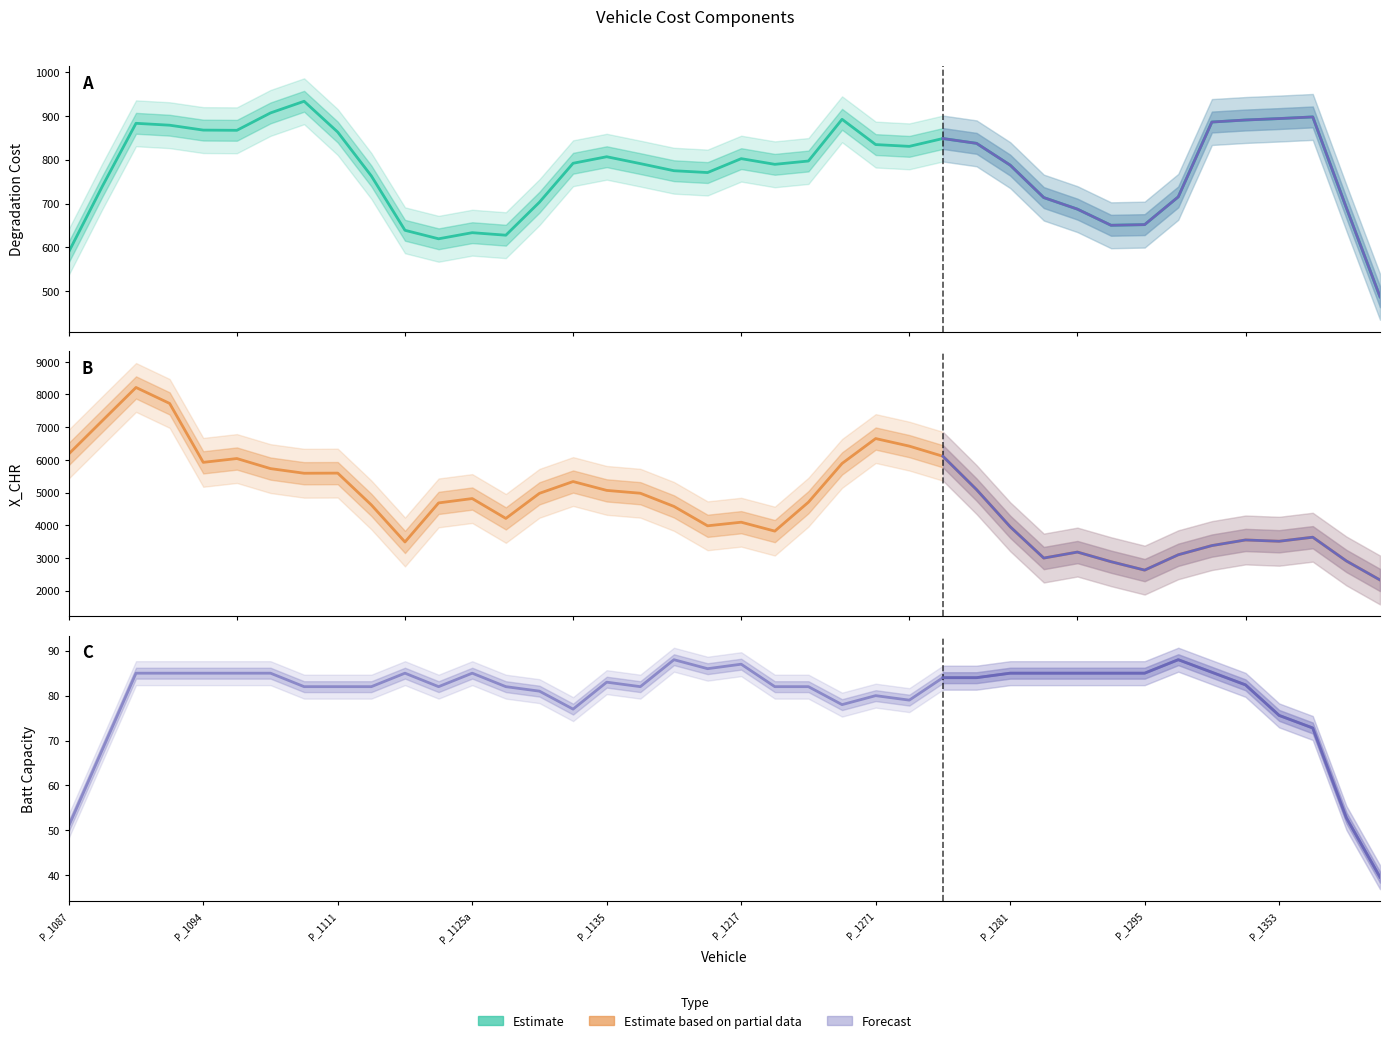

How many data points does each series have?

40